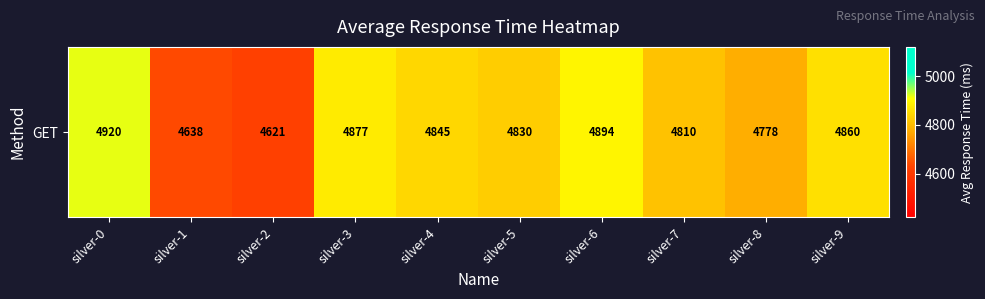

What is the sum of all values?

48073